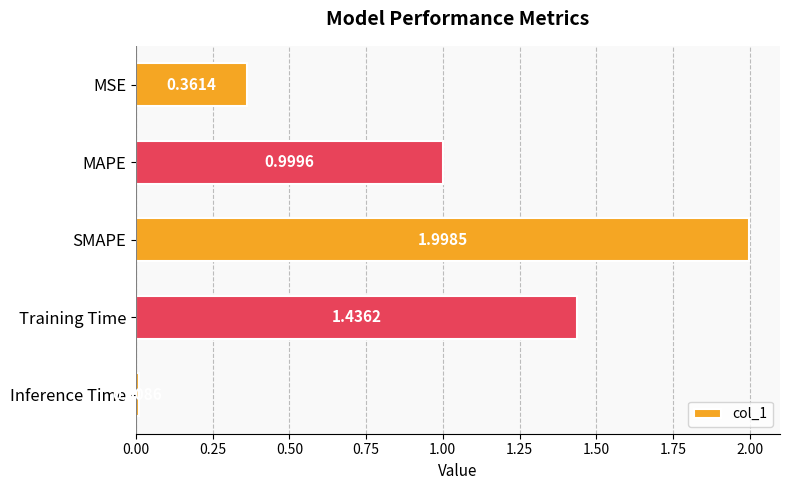

Where is the data nearest to the value 1?

MAPE